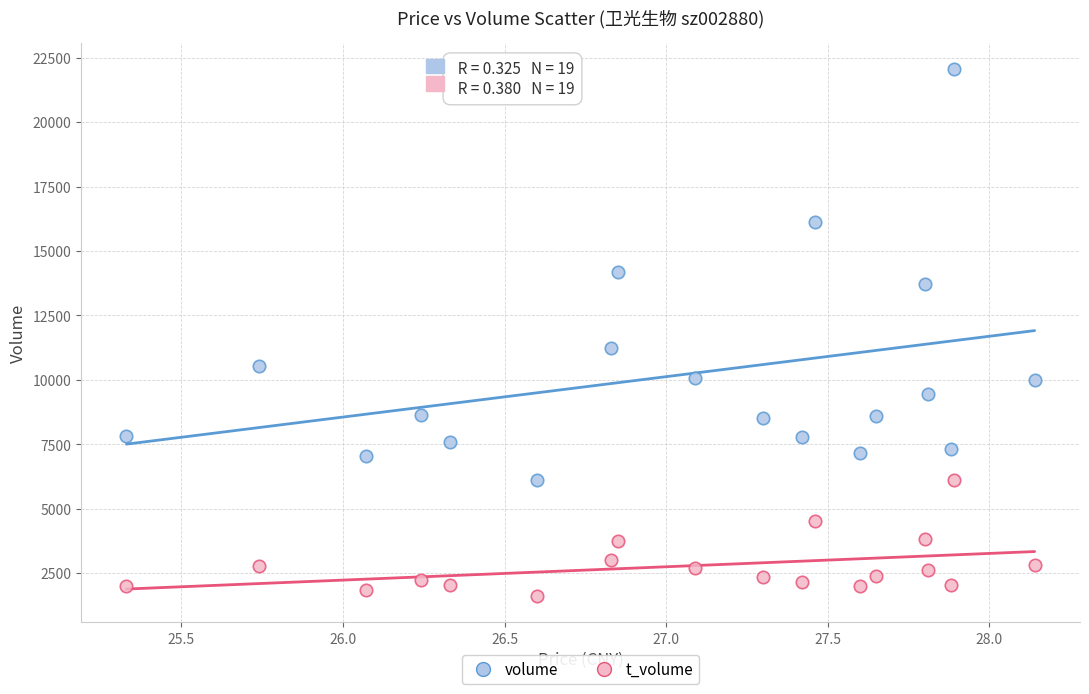

Which series has the largest Y range (max minus min)?

volume